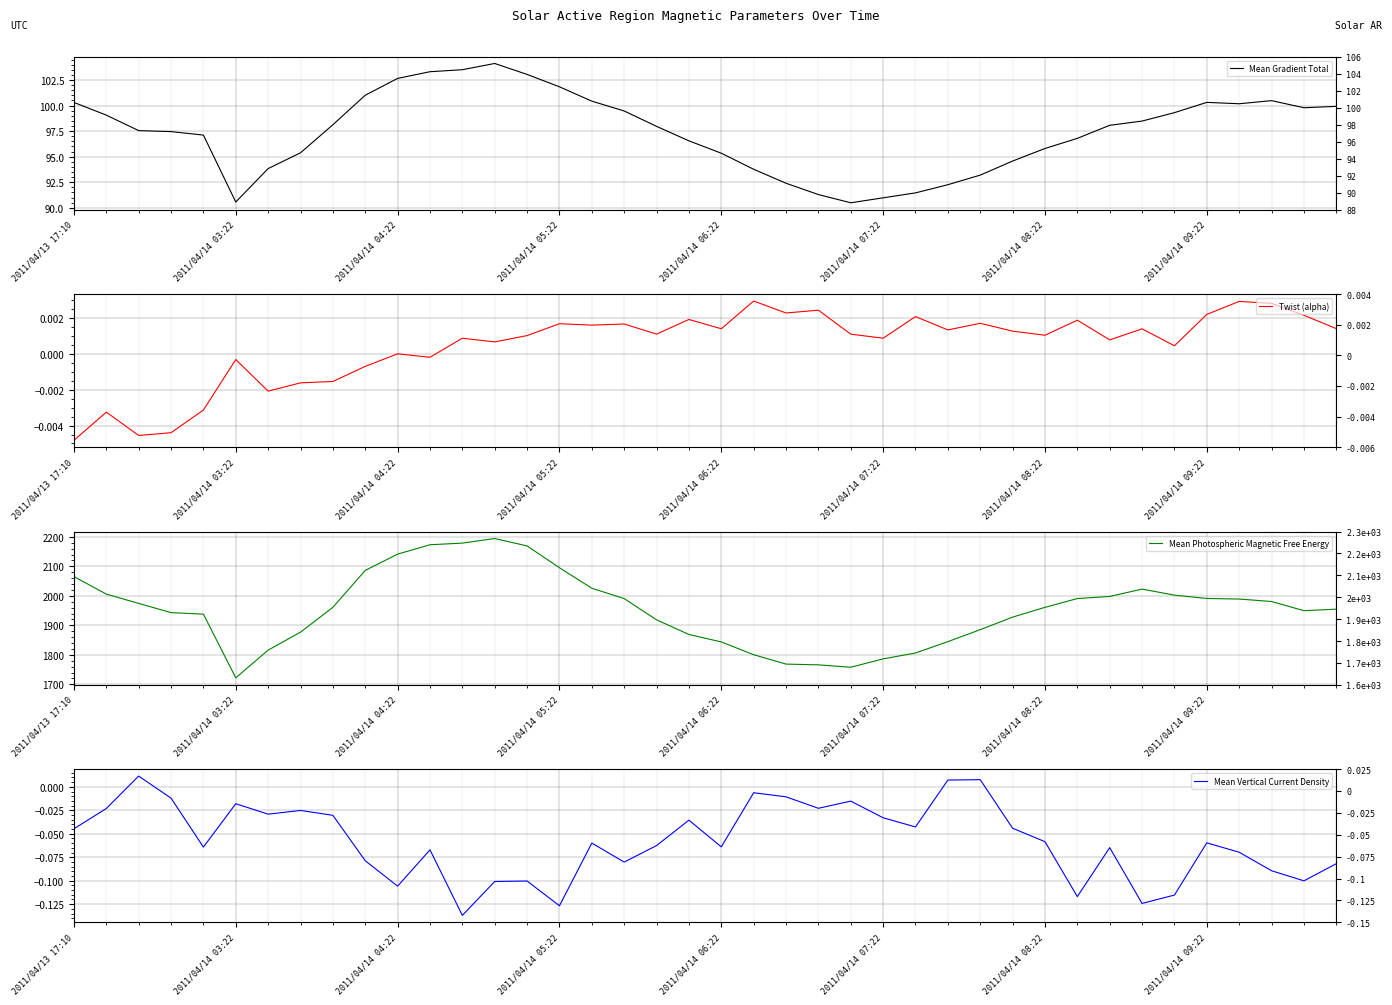

How many interior local peaks does the Twist (alpha) series have?

14